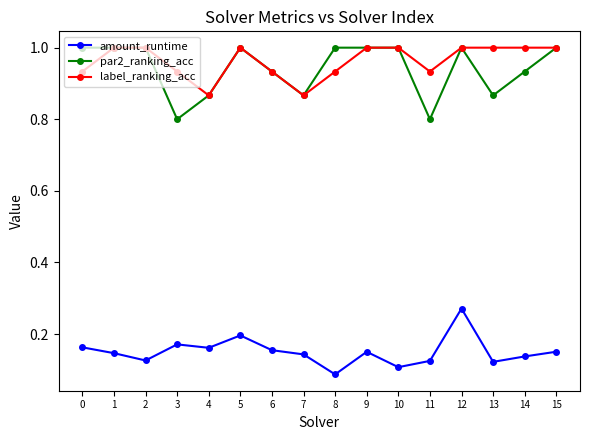

What is the value of the par2_ranking_acc point at the 9th from the left?

1.0